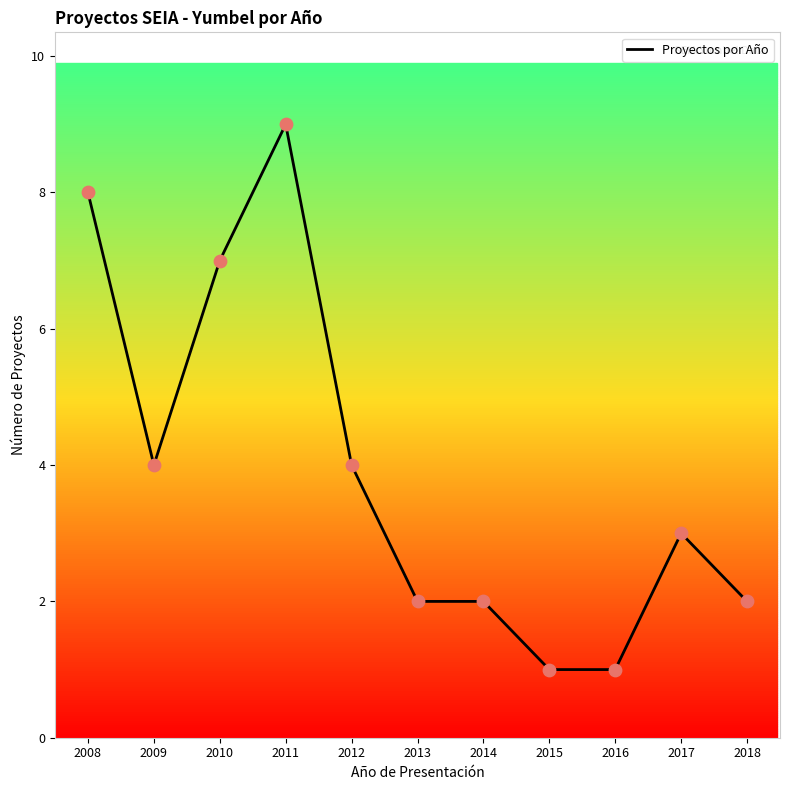

What is the change in value from 2009 to 2015?

-3